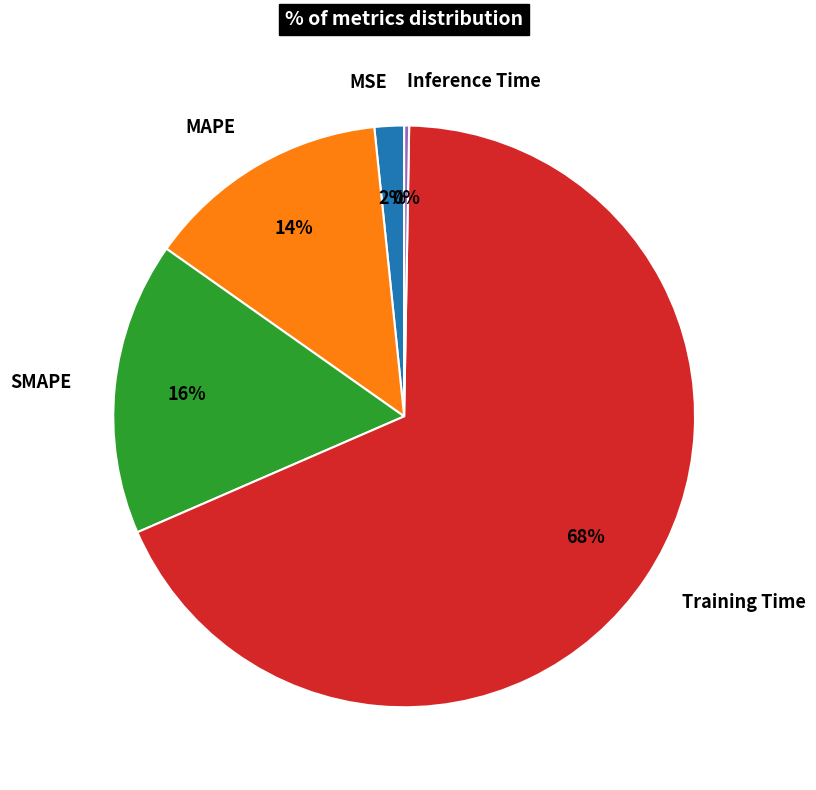

What is the largest slice in the pie chart?

Training Time